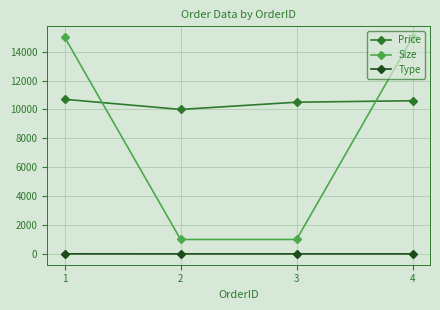

What are all the series names shown in the legend?

Price, Size, Type